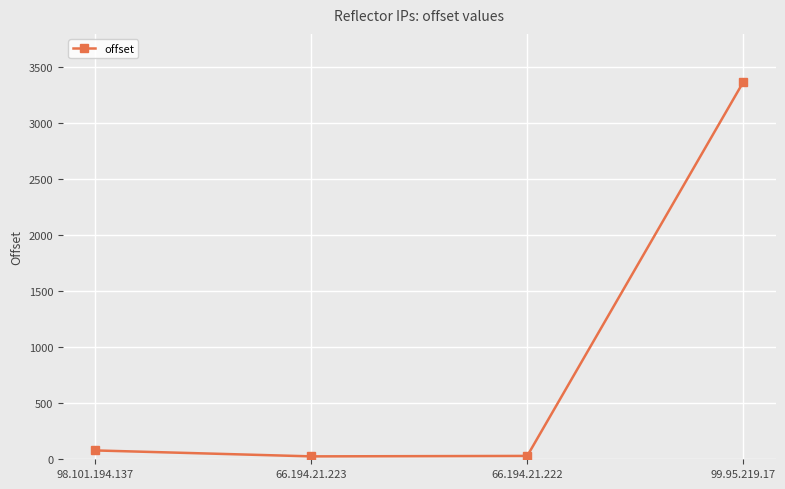

Is this an area chart (filled region under the line)?

No